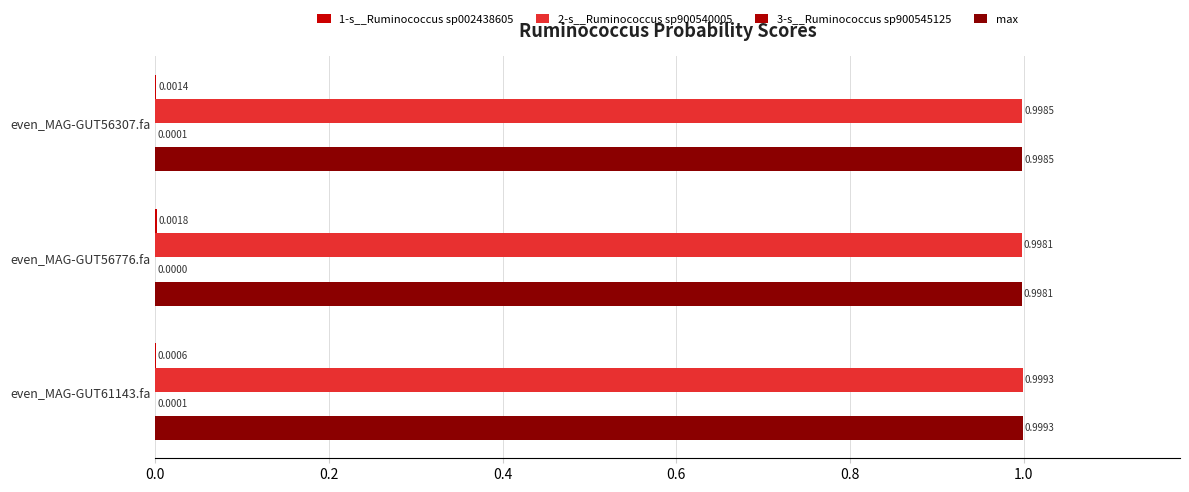

Does the chart contain any negative values?

No